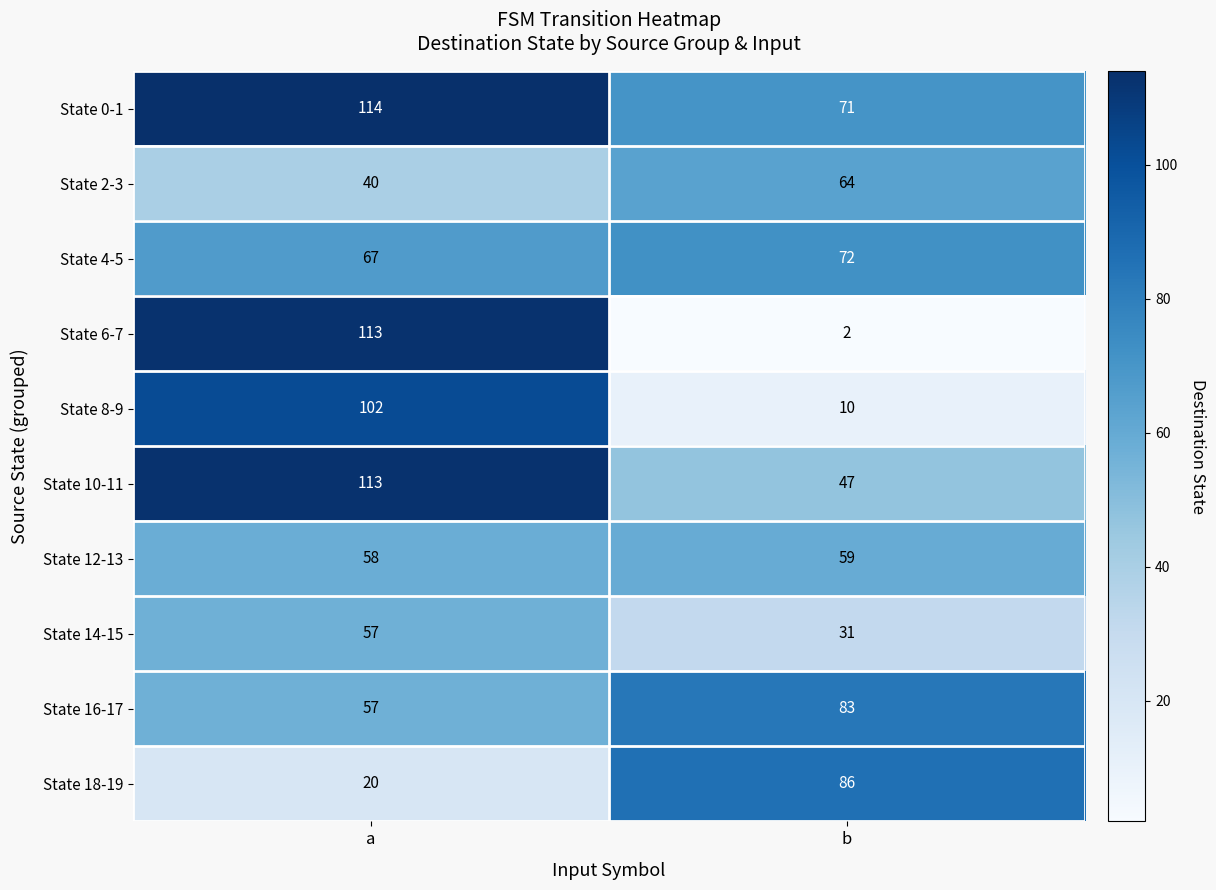

How many data points does each series have?

2